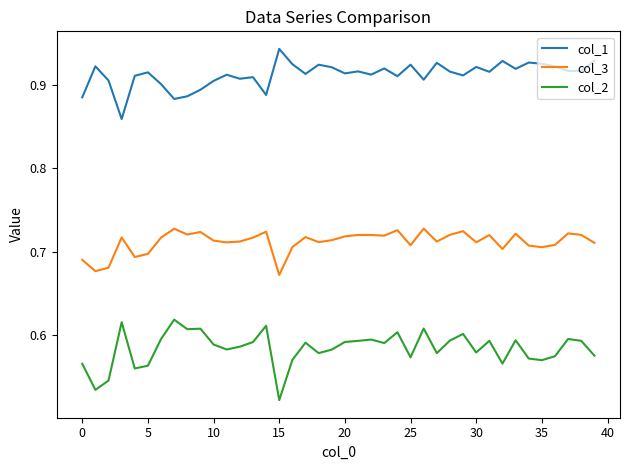

Which series has the largest total across all categories?

col_1